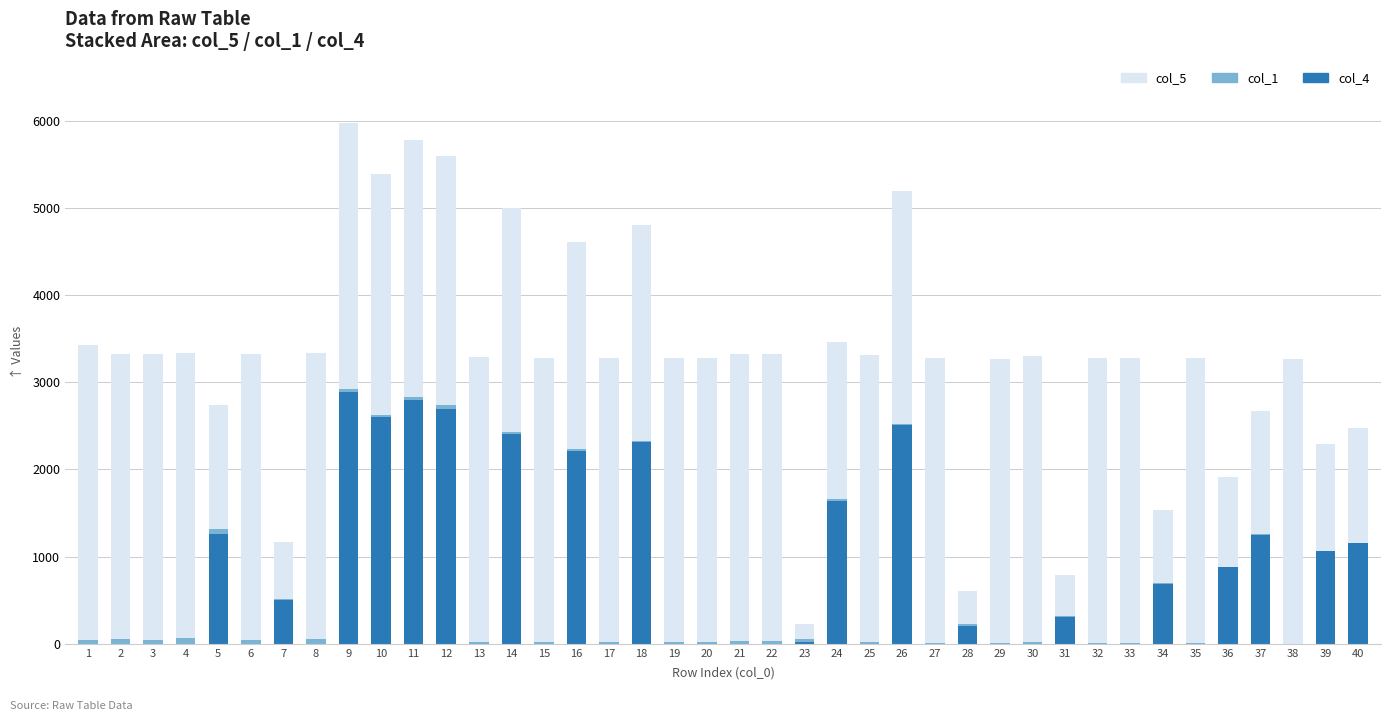

How many data points does each series have?

40